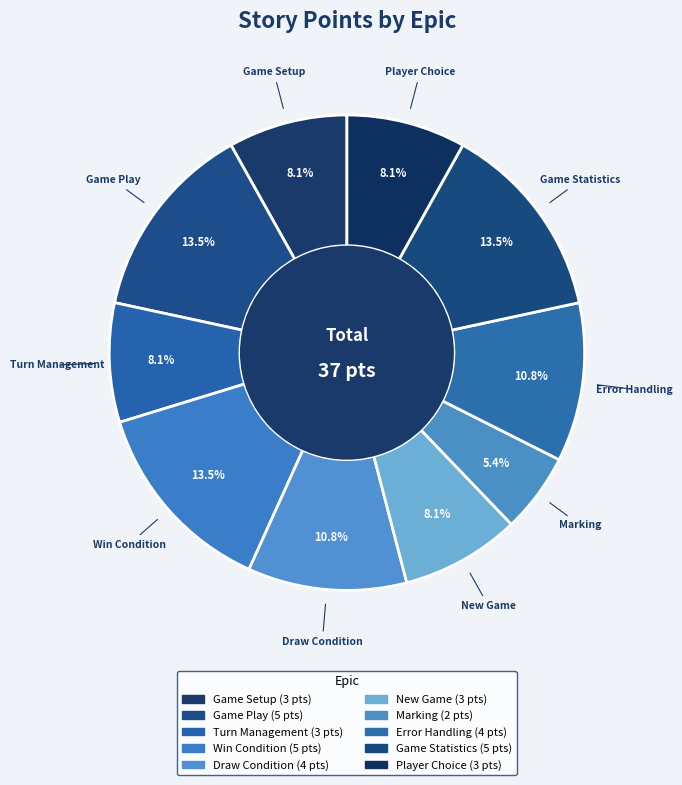

Is Win Condition the majority of the pie?

No